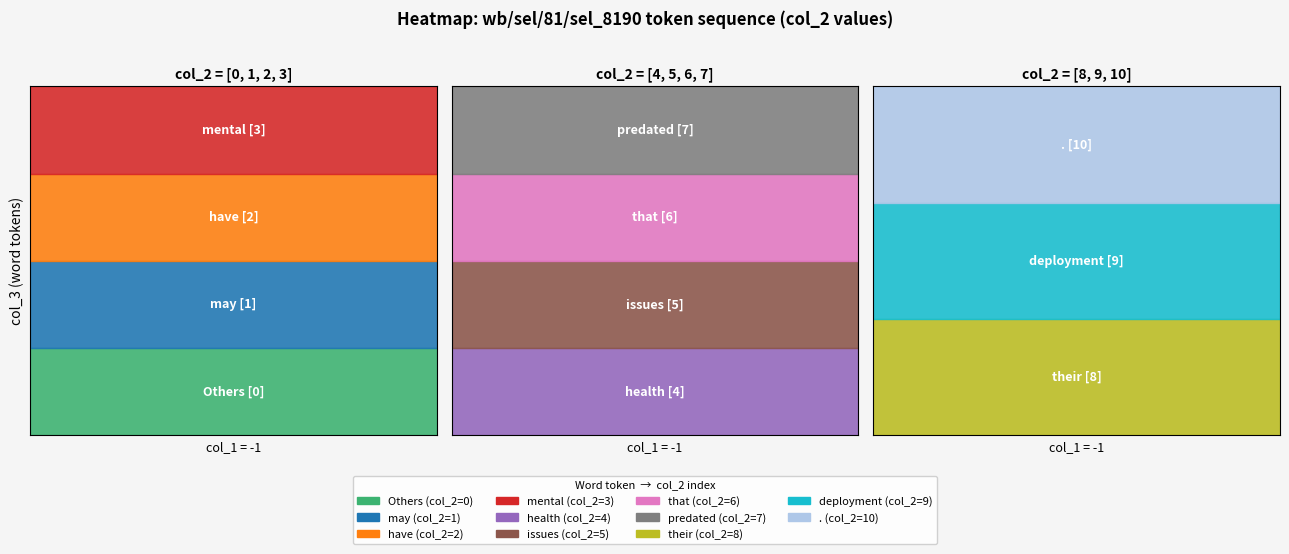

What is the difference between the maximum and second lowest values in the may series?

9